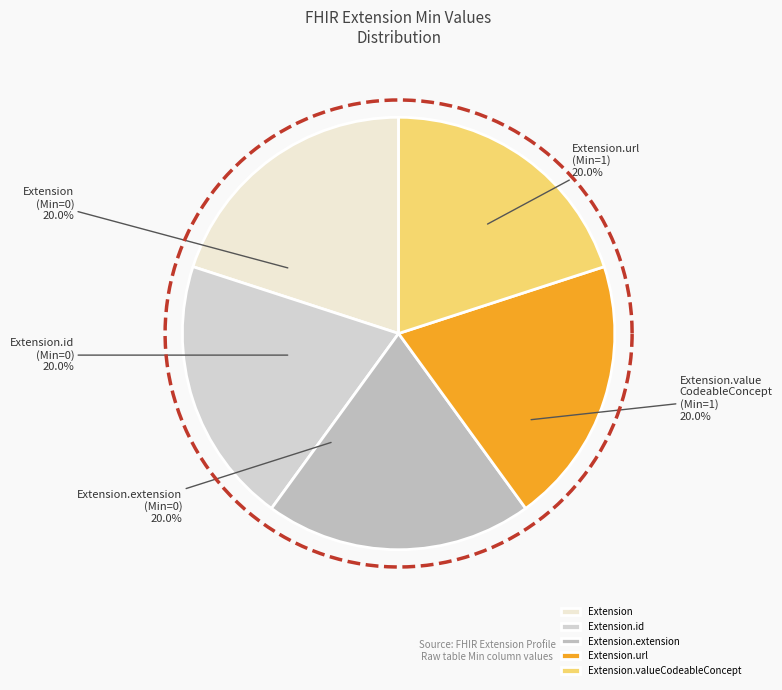

How many slices are in this pie chart?

5